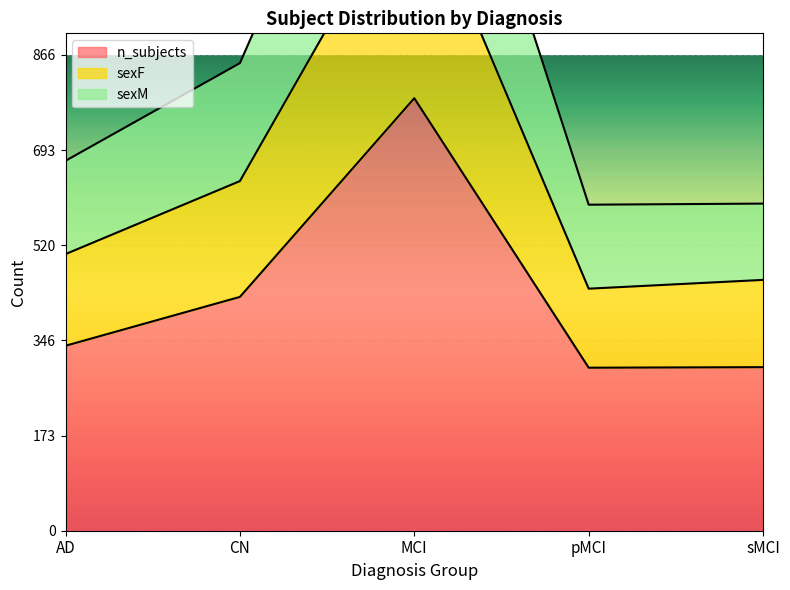

Which series has the widest spread of values?

sexM